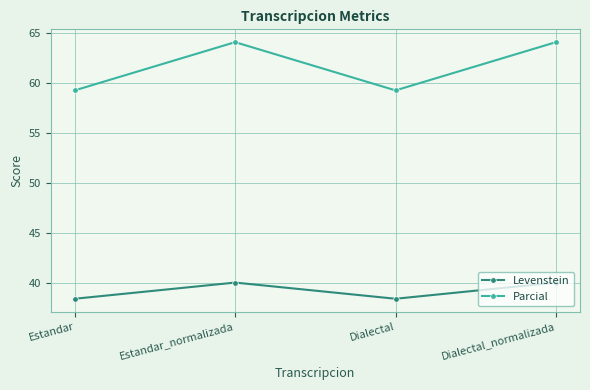

What is the total value across all series at Dialectal_normalizada?

104.2